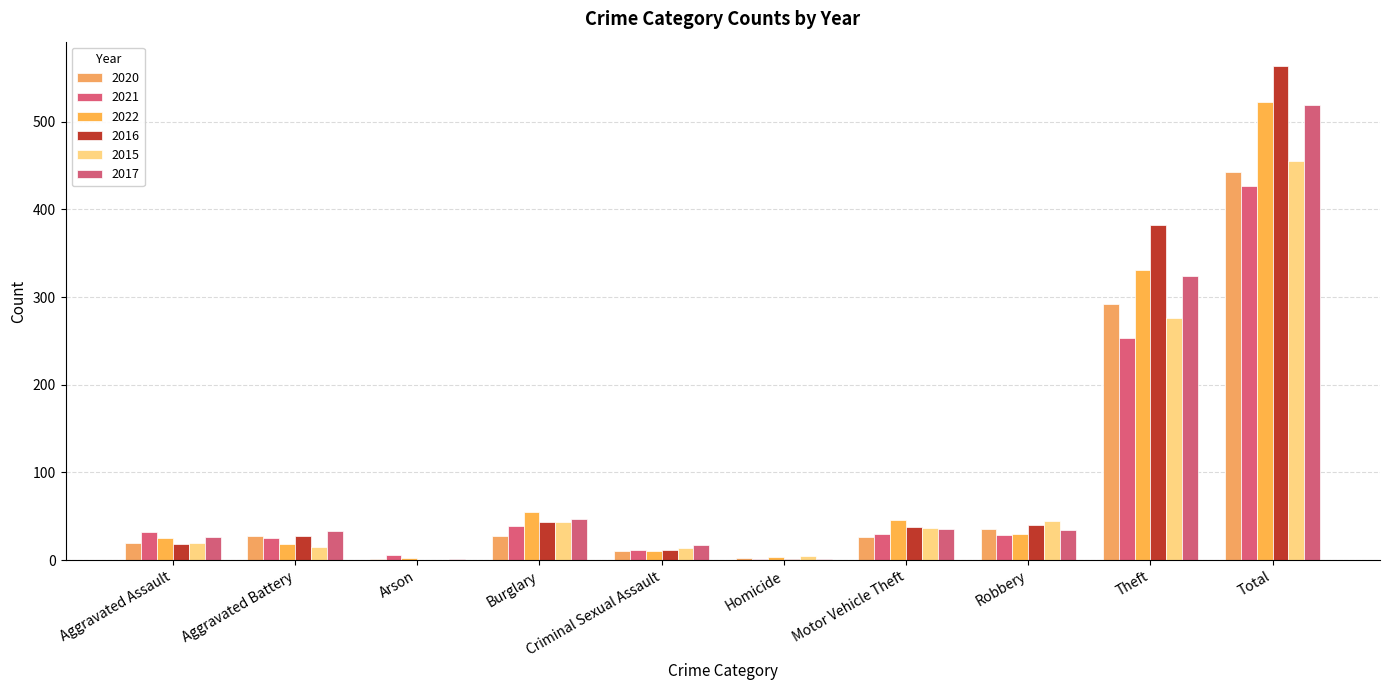

At which label is 2016 closest to 281?

Theft